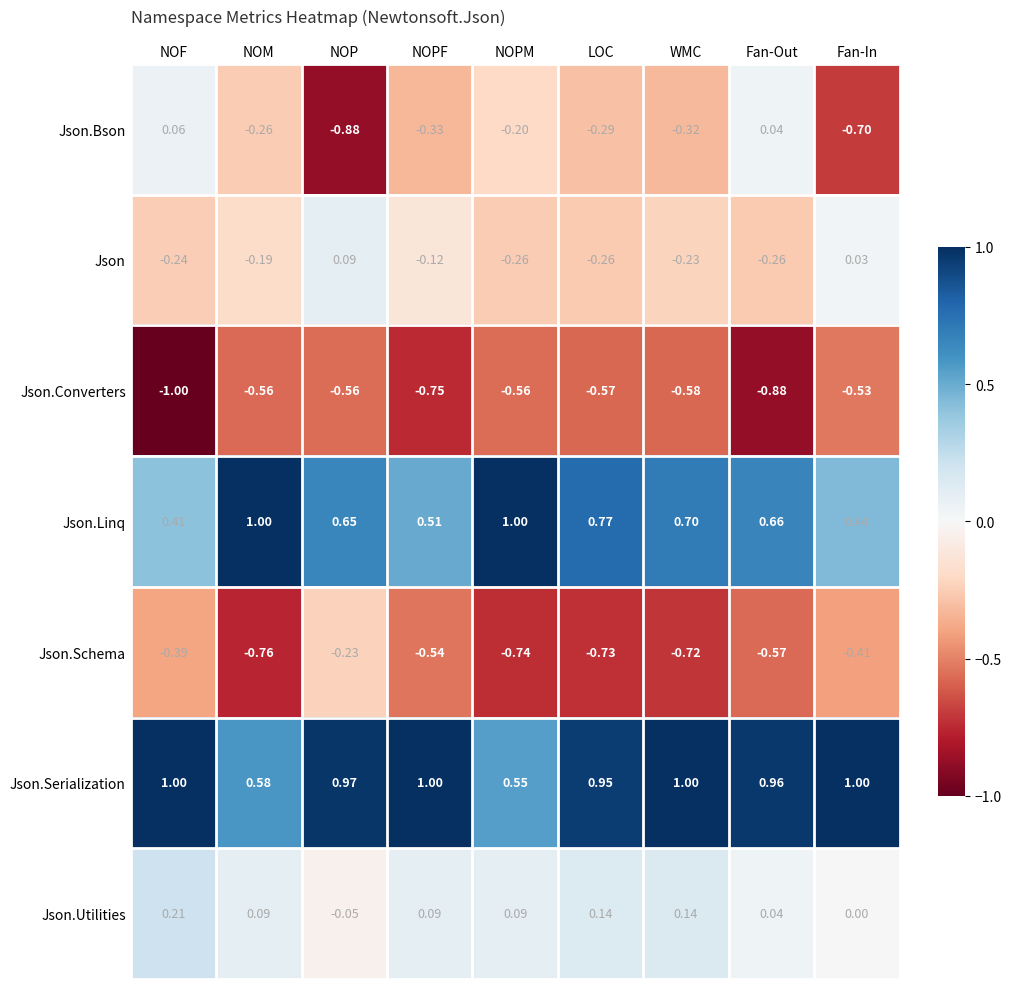

What is the greatest value displayed?

1.0